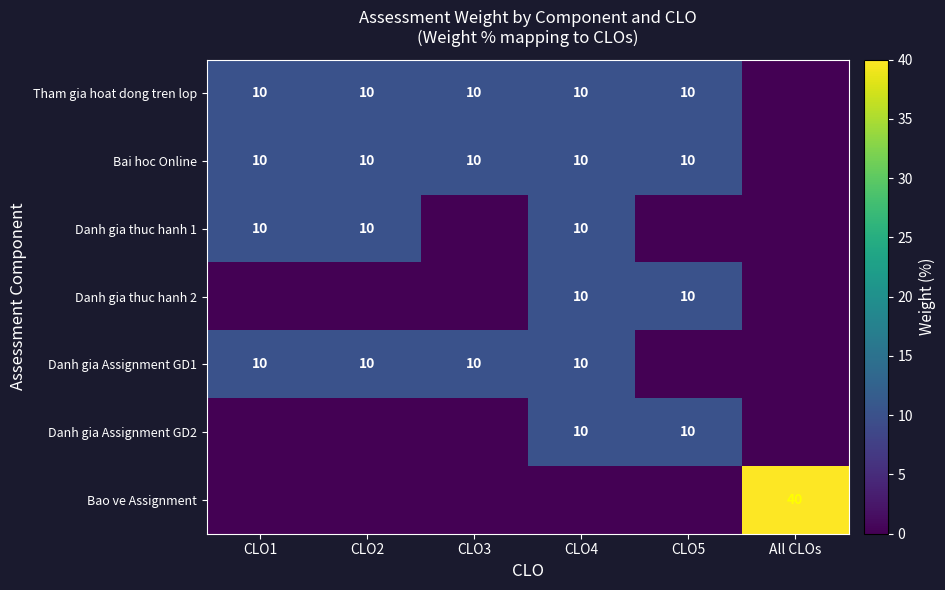

How many categories are shown in the chart?

6